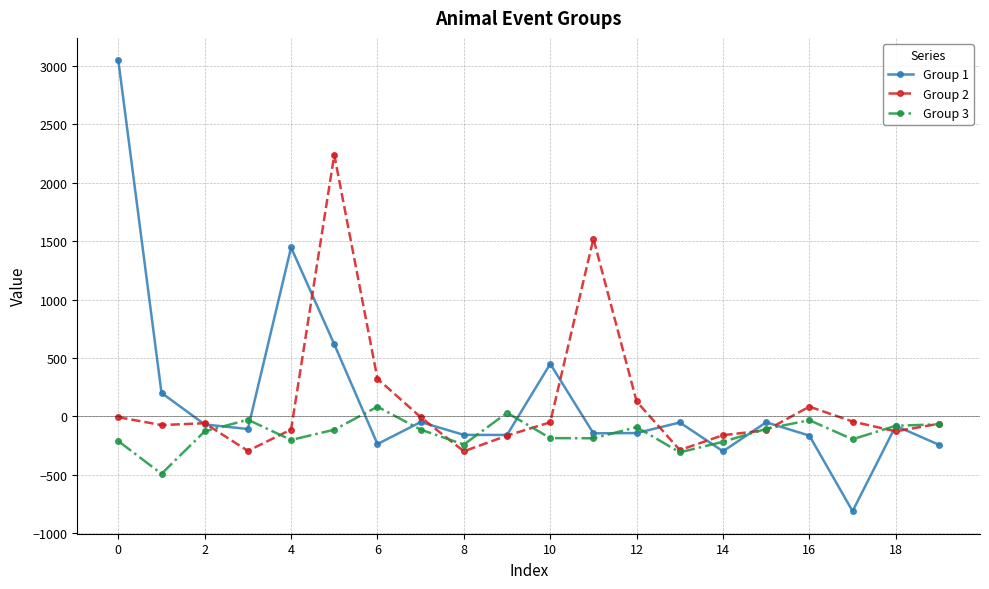

True or false: Group 2 has more than 2 interior local peaks.

True